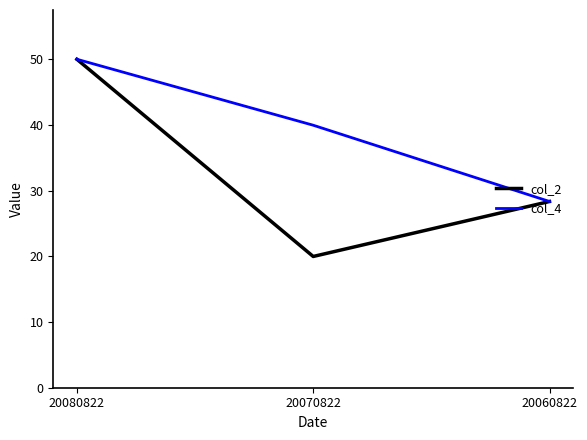

Rank the series by their average value, from lowest to highest.

col_2, col_4